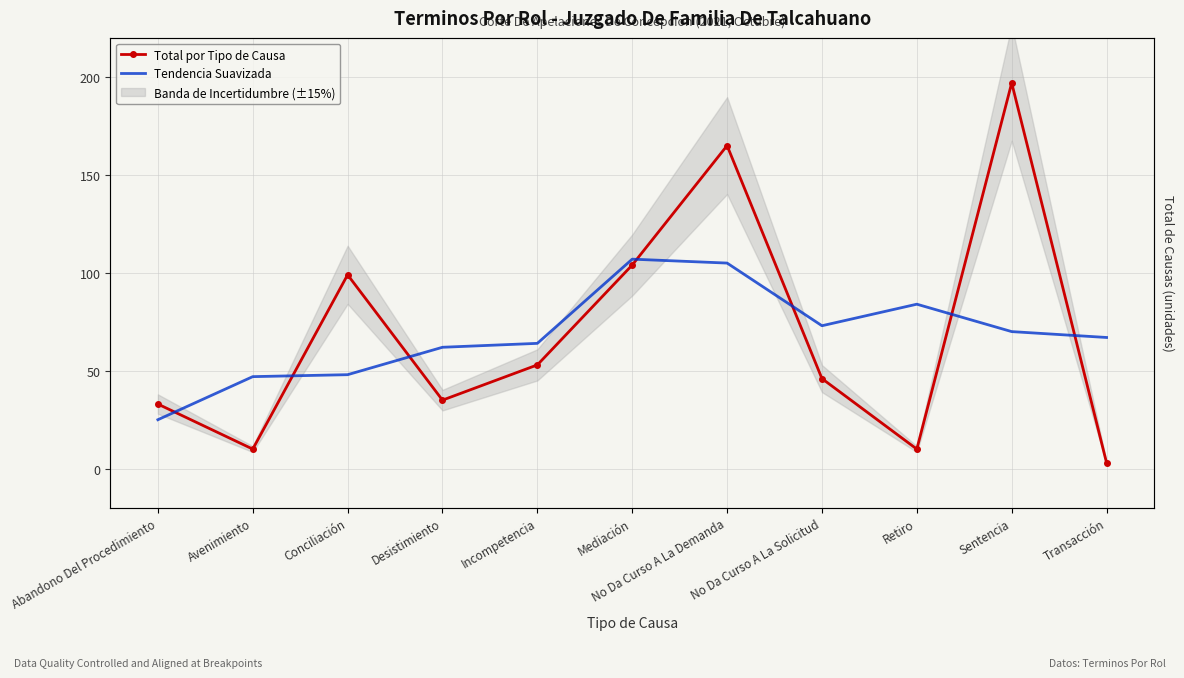

How many interior local peaks does the Total por Tipo de Causa series have?

3